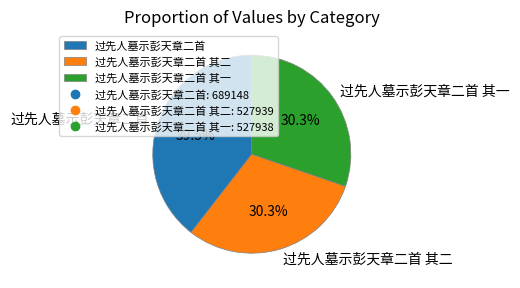

What is the ratio of the value at 过先人墓示彭天章二首 to the value at 过先人墓示彭天章二首 其一?

1.3